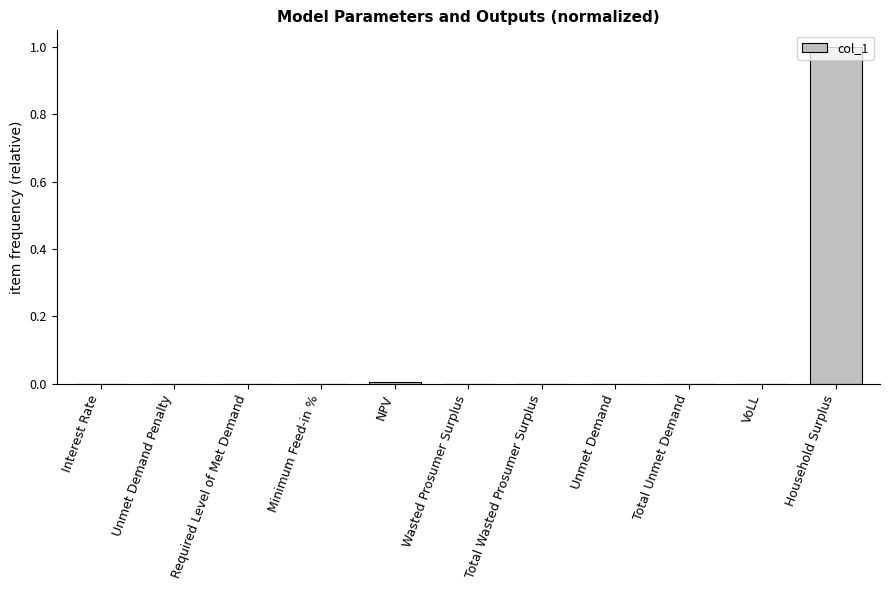

What is the sum of the values at Household Surplus and NPV?

1.0